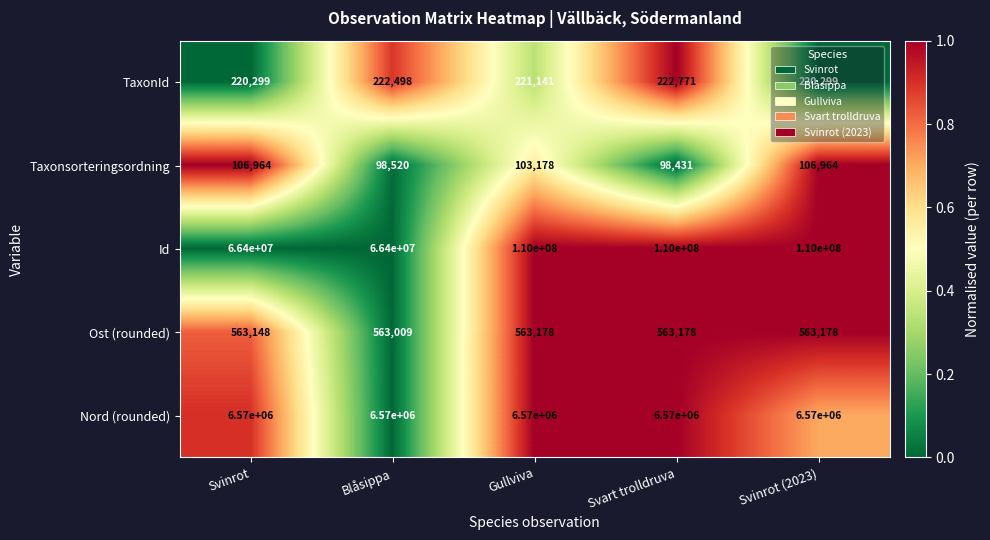

What is the maximum value for TaxonId?

222771